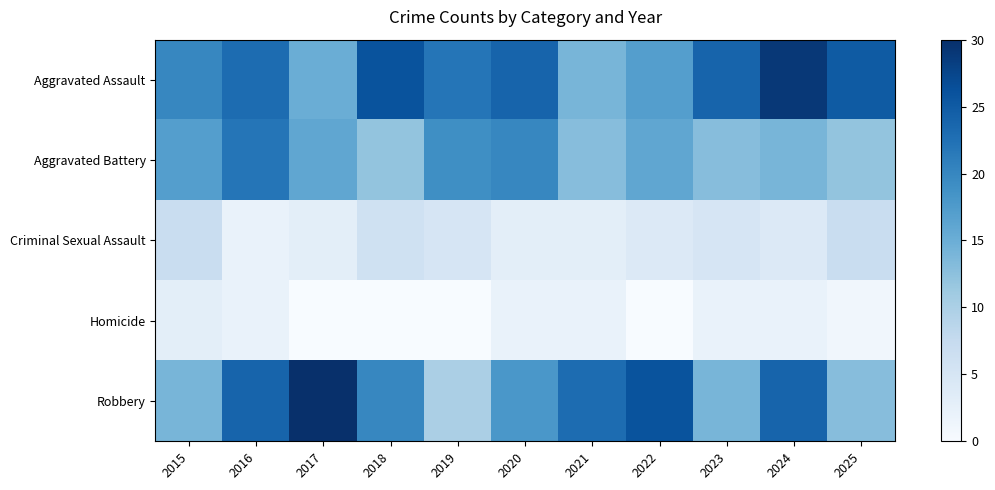

At 2022, list the series in order from largest to smallest.

Robbery, Aggravated Assault, Aggravated Battery, Criminal Sexual Assault, Homicide